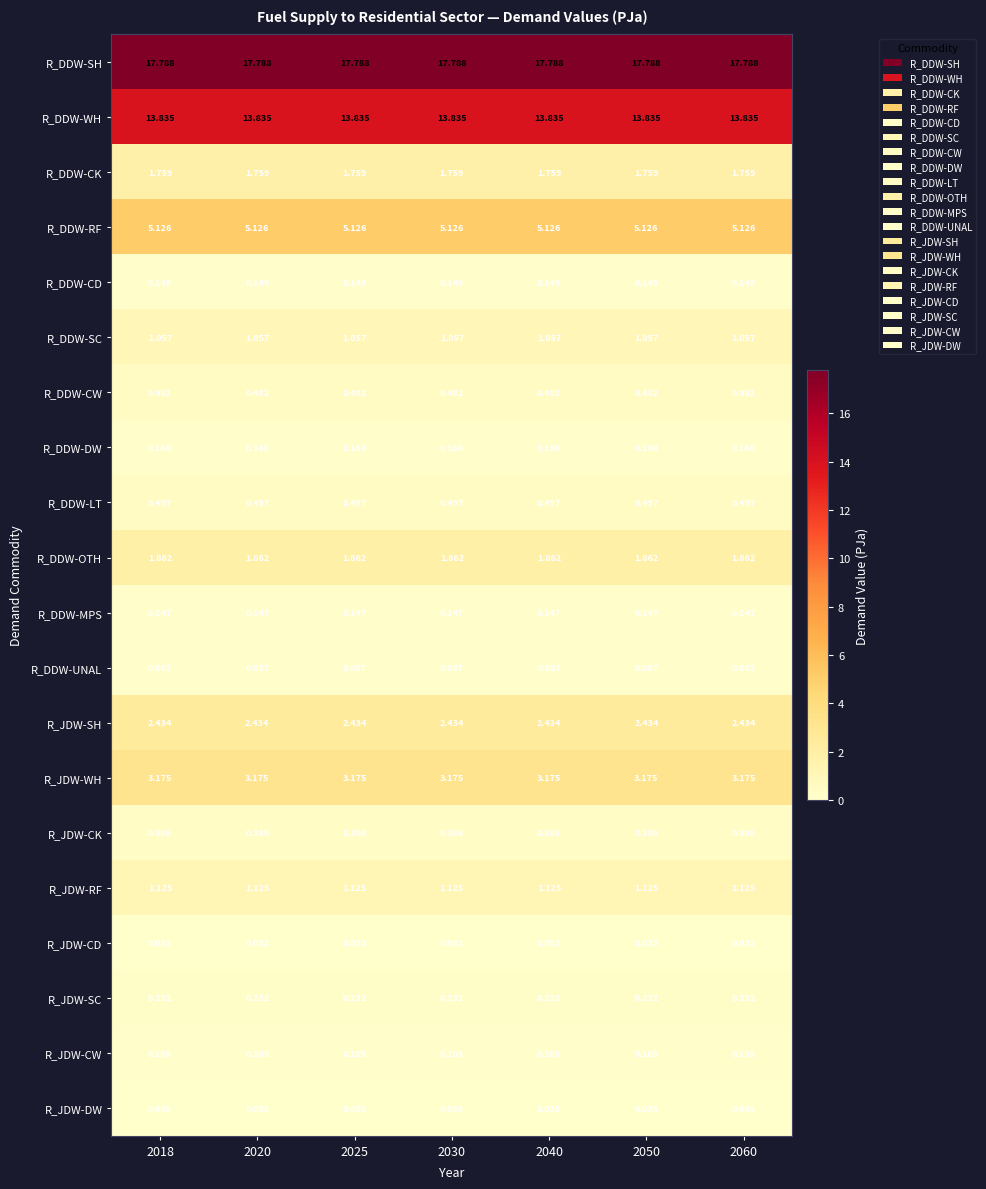

What is the spread (max minus min) of values at 2050?

17.8